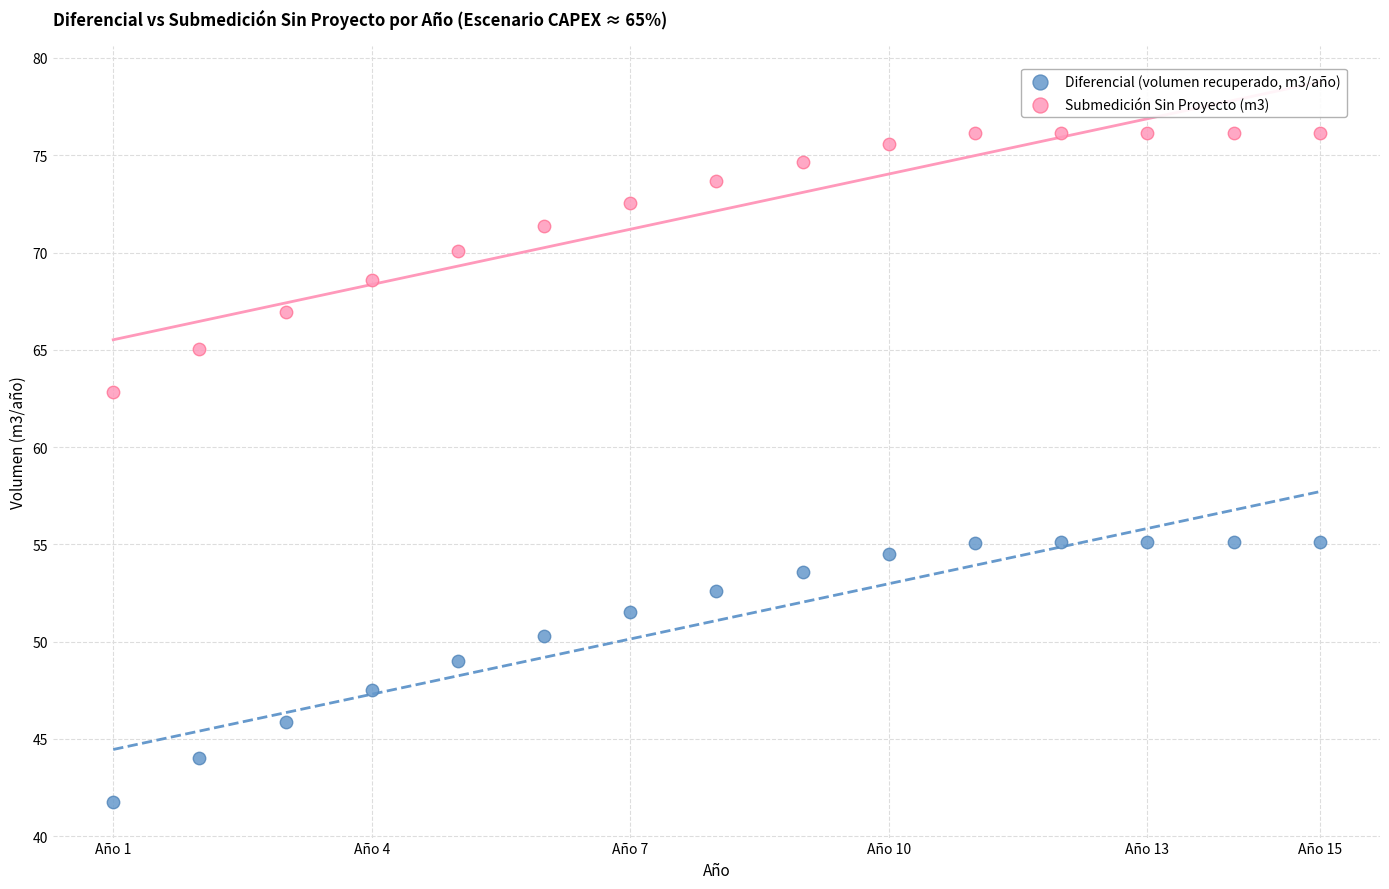

What are all the series names shown in the legend?

Diferencial (volumen recuperado, m3/año), Submedición Sin Proyecto (m3)